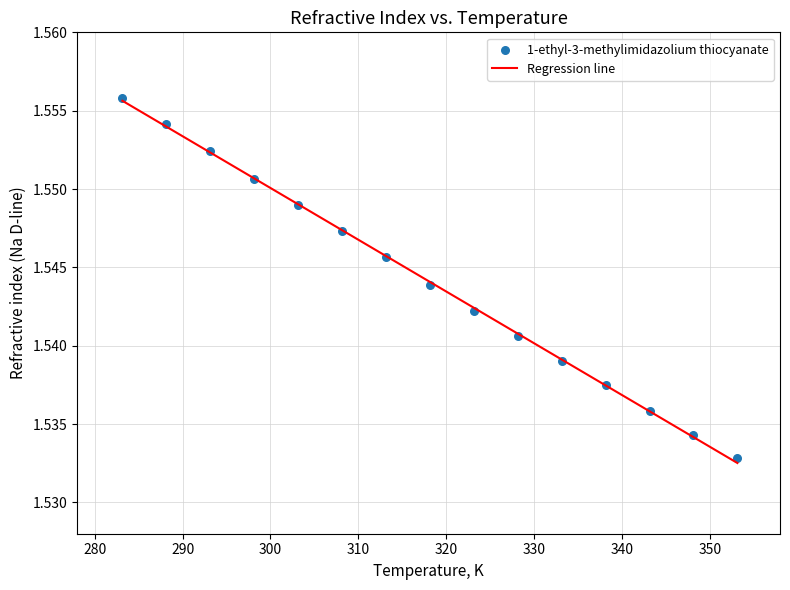

What is the range of X values (max minus min)?

70.0